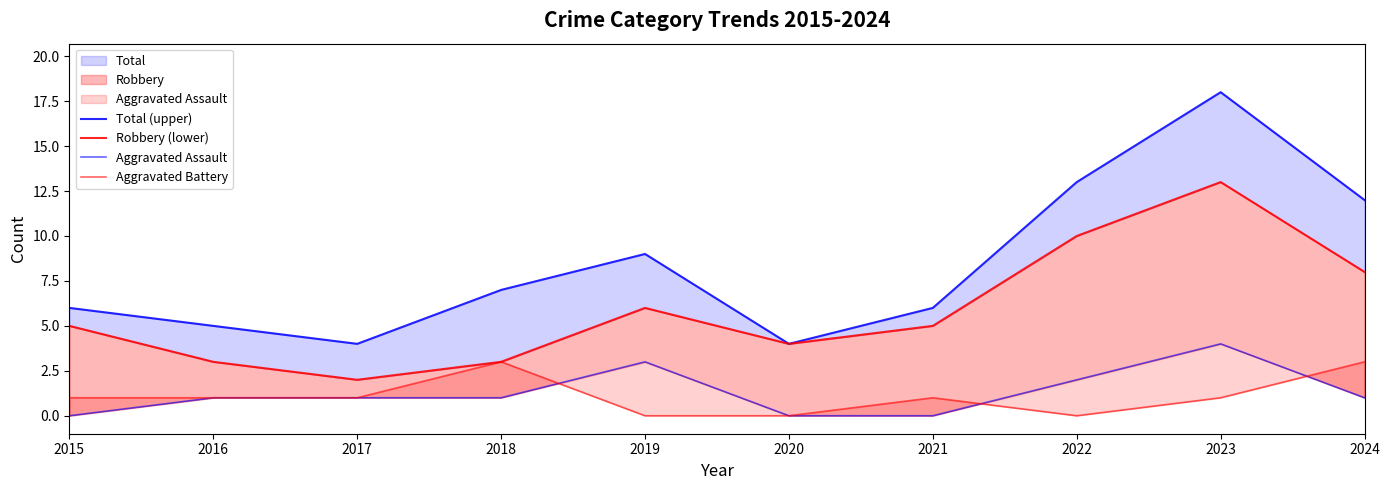

Reading left to right, list all the values displayed in this chart.

Total (upper): 6	5	4	7	9	4	6	13	18	12
Robbery (lower): 5	3	2	3	6	4	5	10	13	8
Aggravated Assault: 0	1	1	1	3	0	0	2	4	1
Aggravated Battery: 1	1	1	3	0	0	1	0	1	3